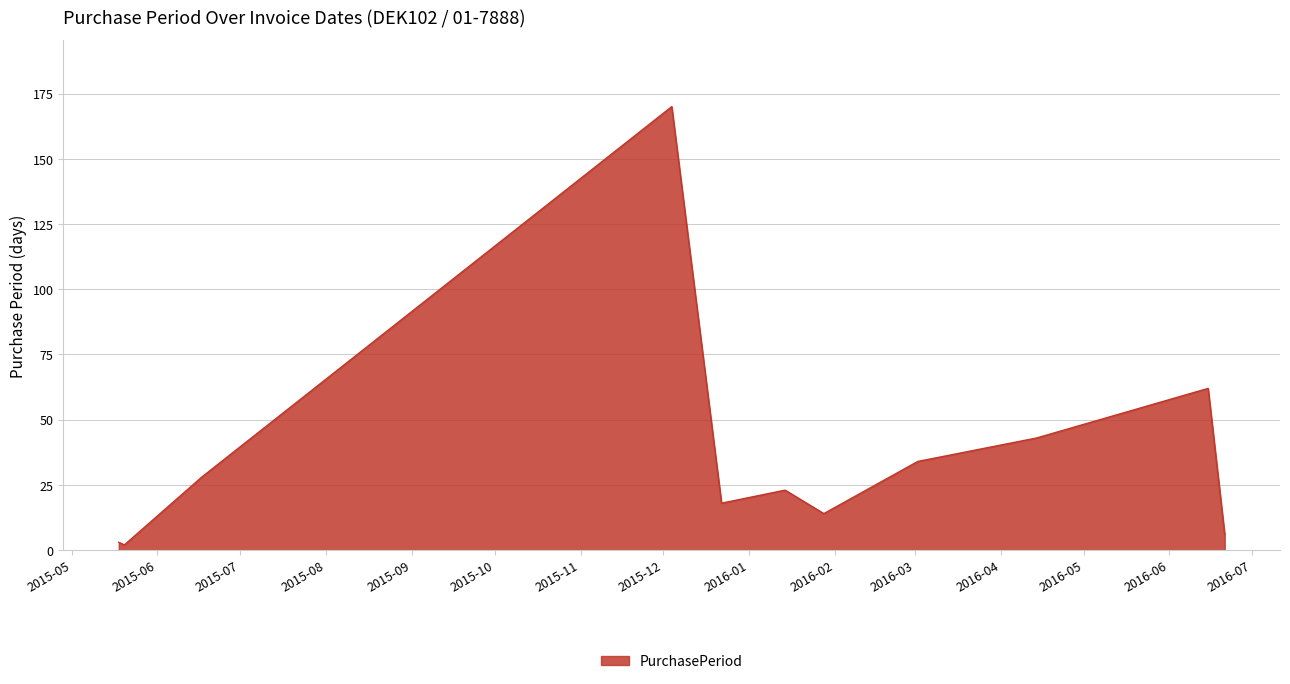

What is the greatest value displayed?

170